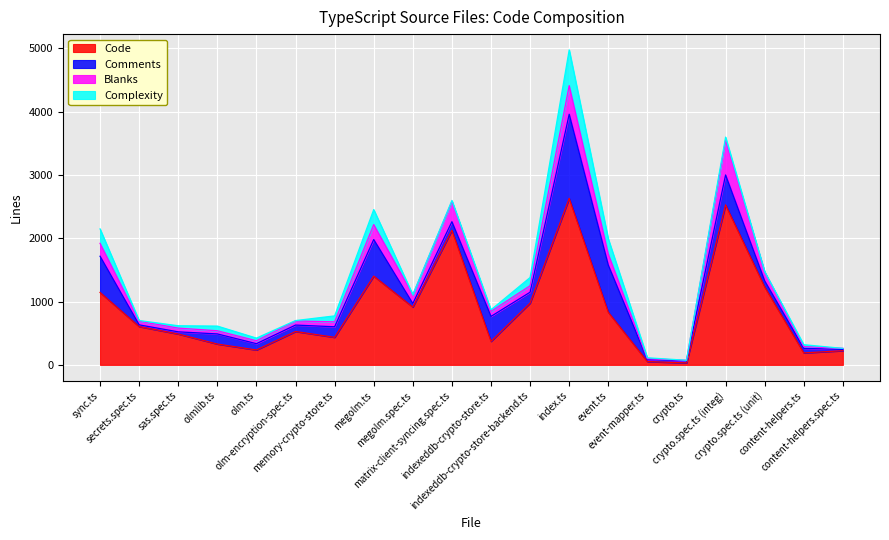

True or false: Comments and Complexity intersect in this chart.

True